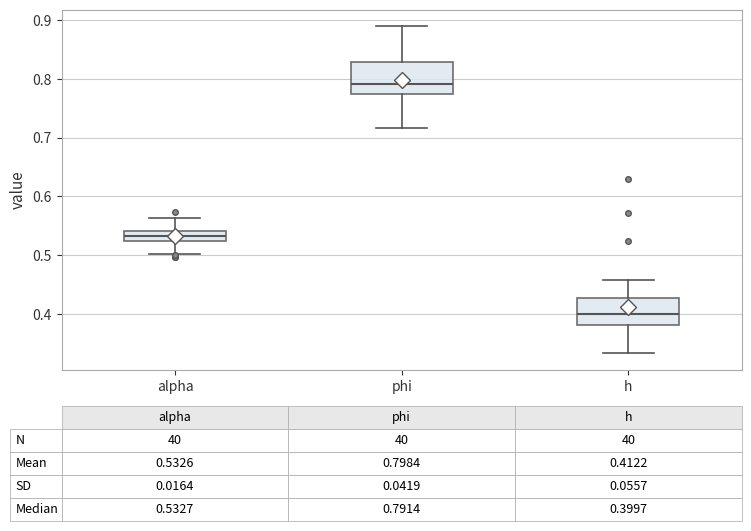

Which box has the lowest median line?

h